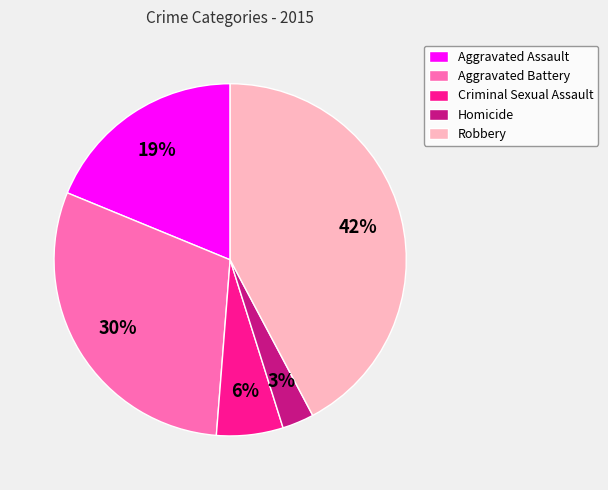

To the nearest percent, what is the combined percentage of Robbery and Criminal Sexual Assault?

48%